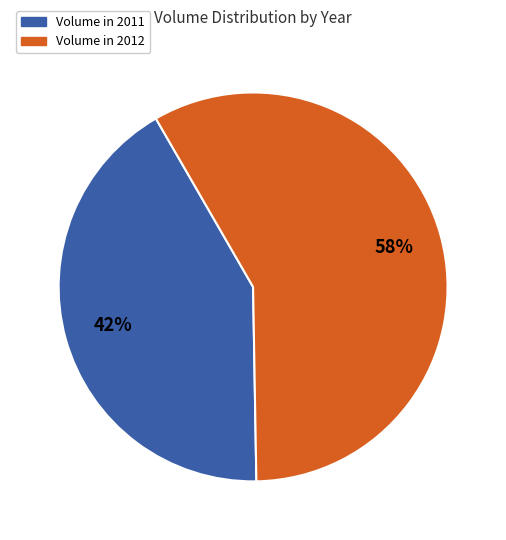

Count the number of slices in the pie.

2